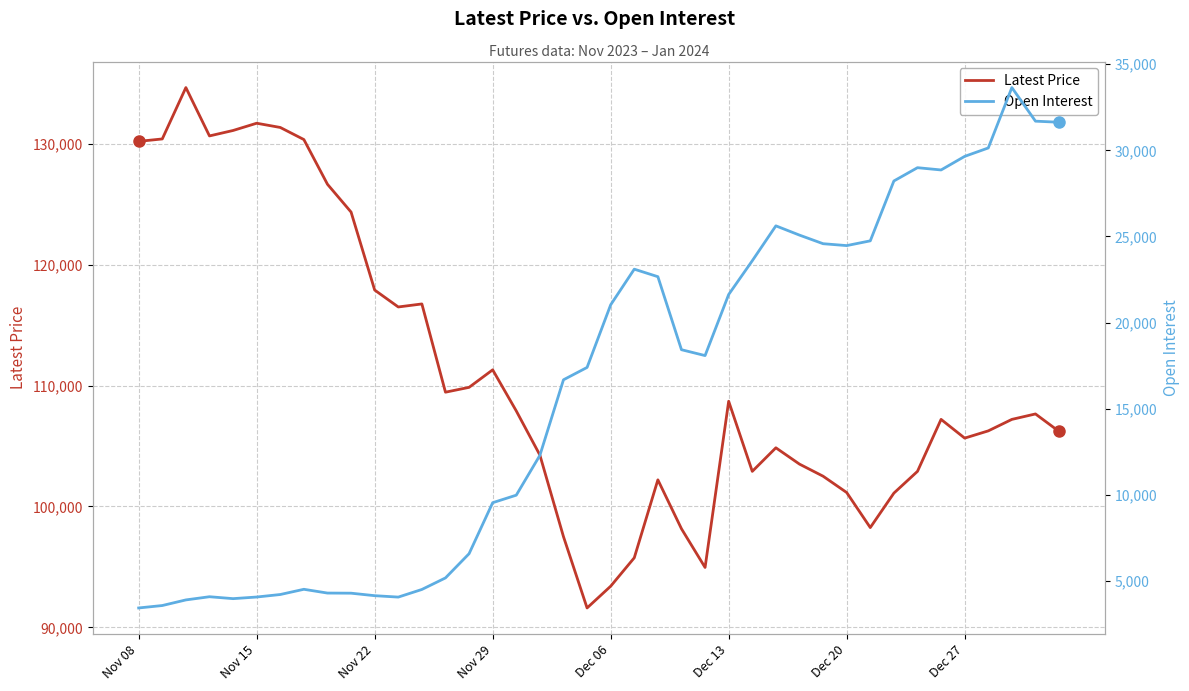

At which label is Latest Price closest to 113125?

Nov 29